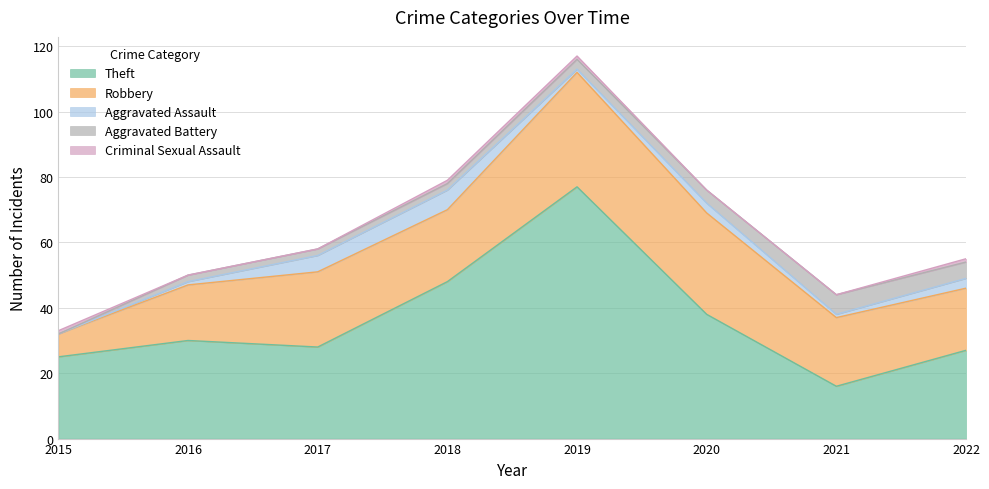

True or false: Criminal Sexual Assault and Theft intersect in this chart.

False